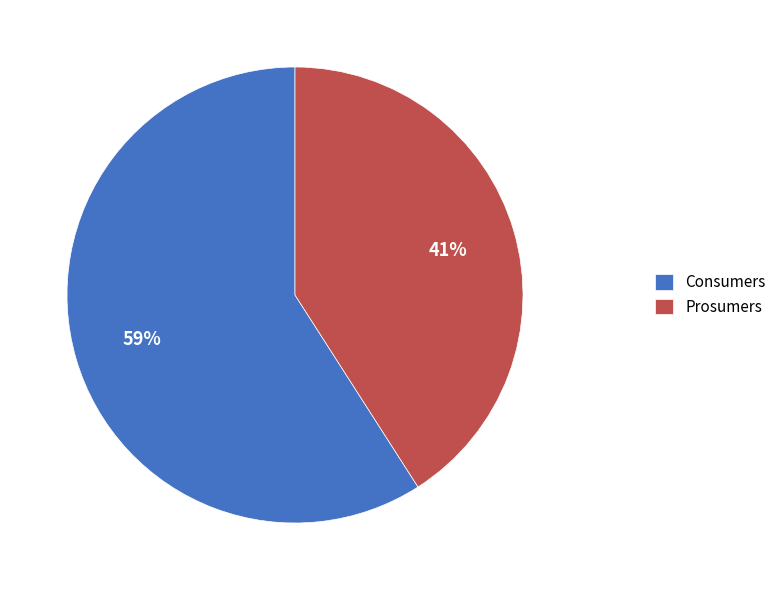

To the nearest percent, what is the difference between the Consumers and Prosumers slice percentages?

18%